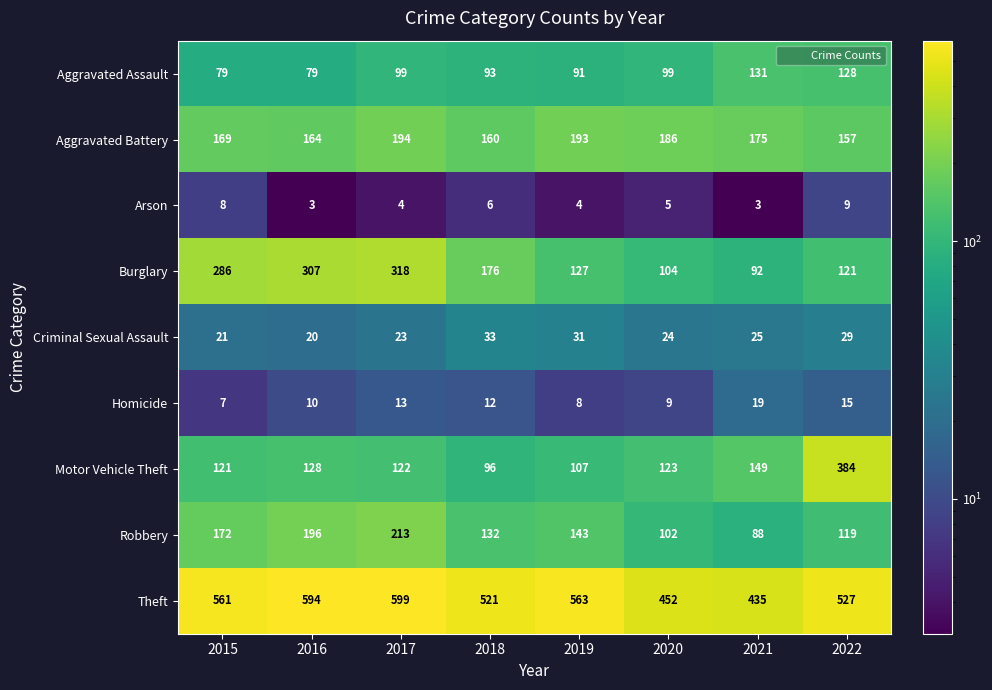

Where is Aggravated Battery nearest to the value 175?

2021